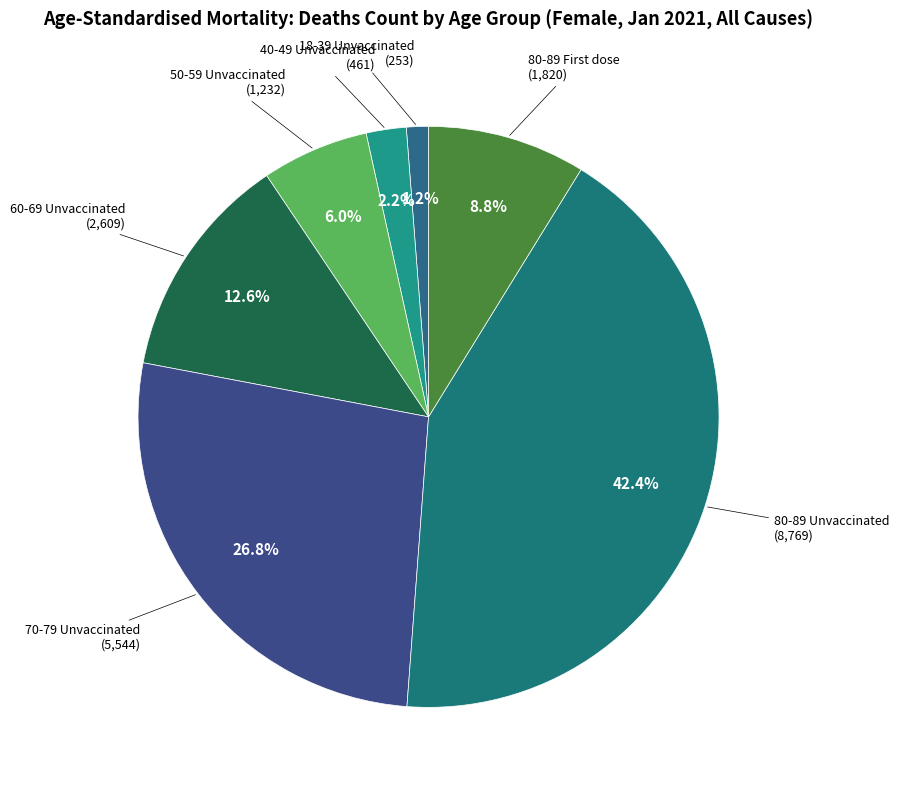

To the nearest percent, what is the difference between the 18-39 Unvaccinated and 80-89 Unvaccinated slice percentages?

41%